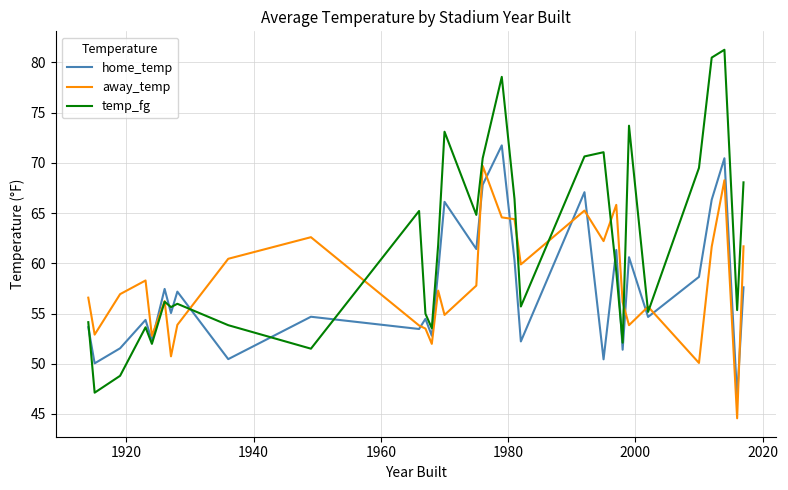

Which series has the largest range (max minus min)?

temp_fg